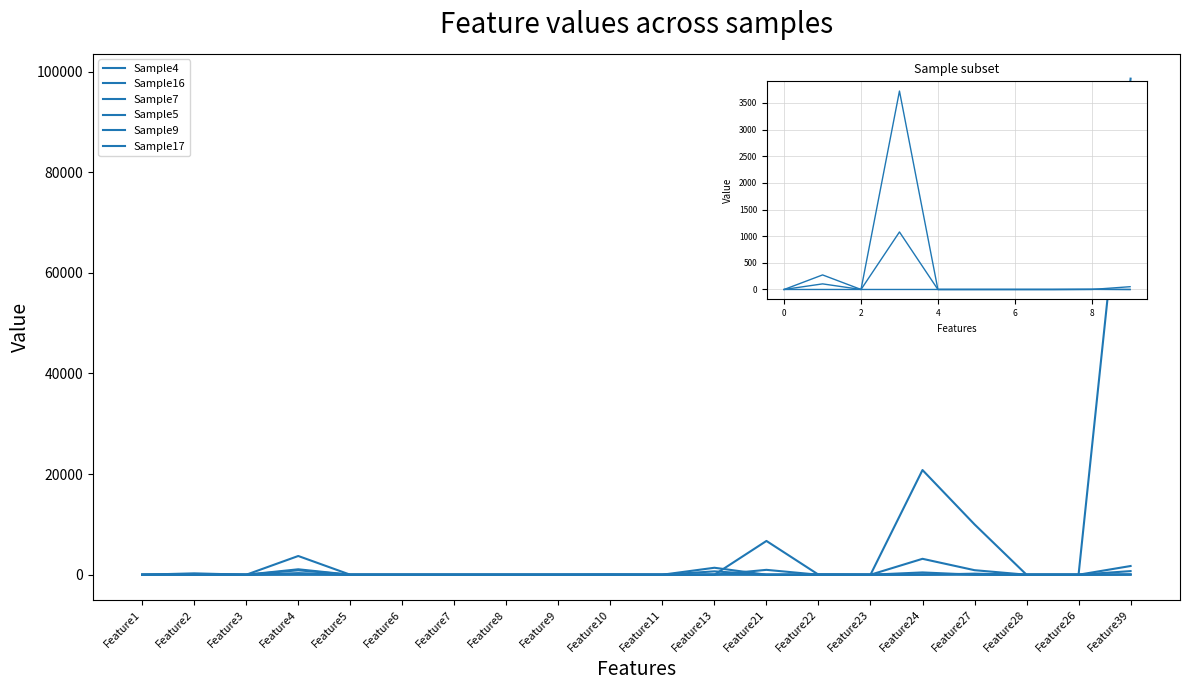

Does the chart have visible grid lines?

No